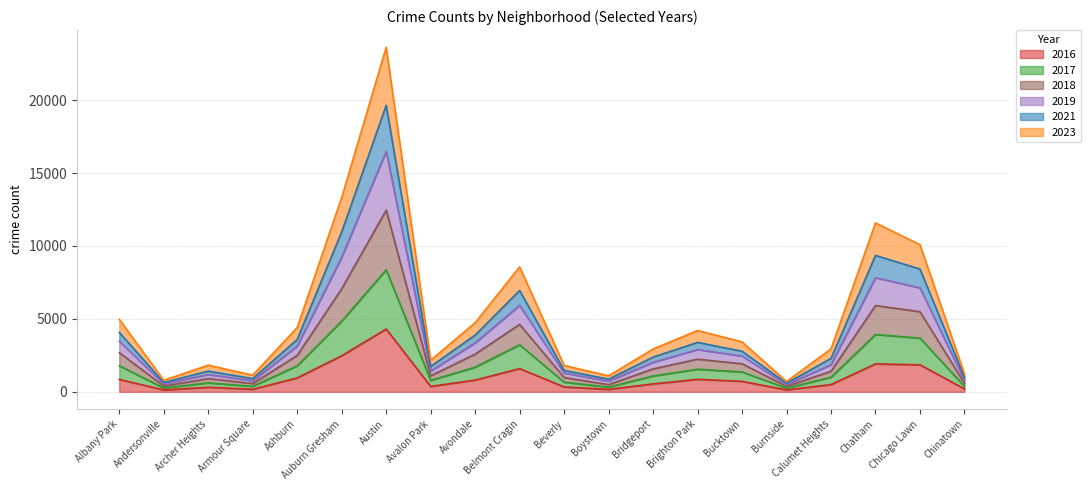

At which category is the sum across all series the highest?

Austin